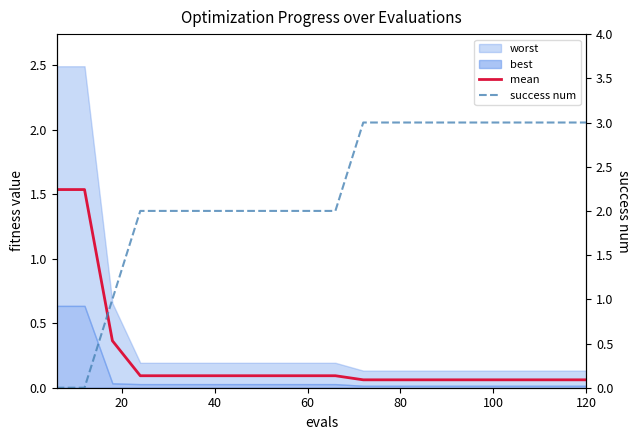

True or false: success num has a value of 1.4 at 40.

False